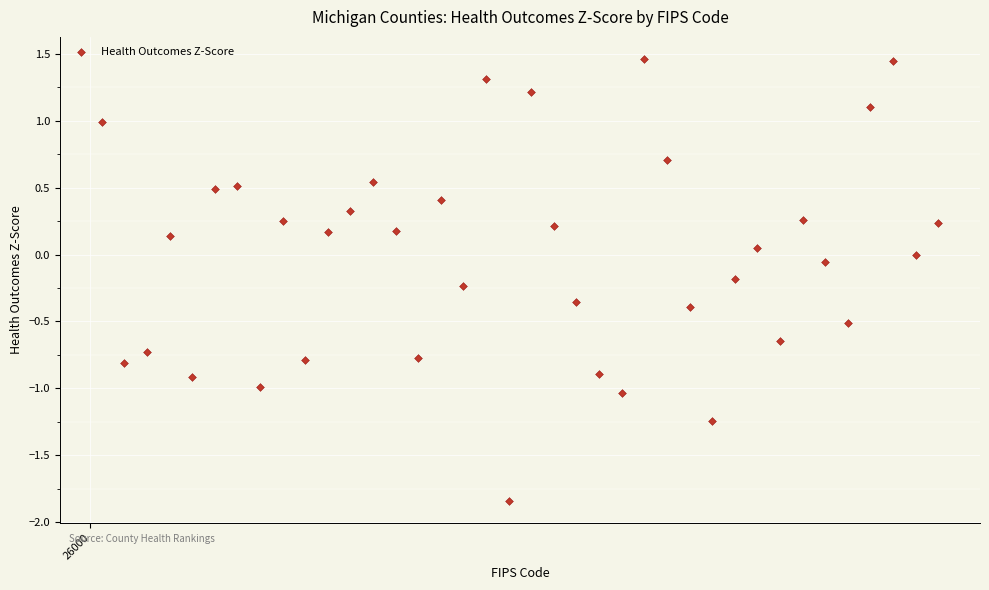

What is the range of X values (max minus min)?

74.0